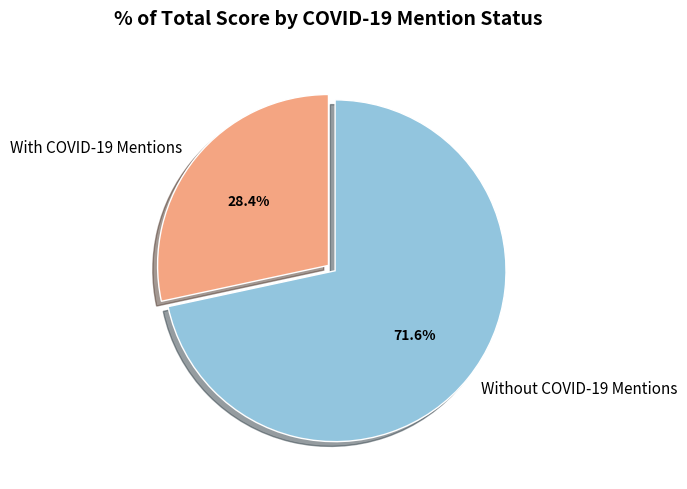

How many slices are in this pie chart?

2